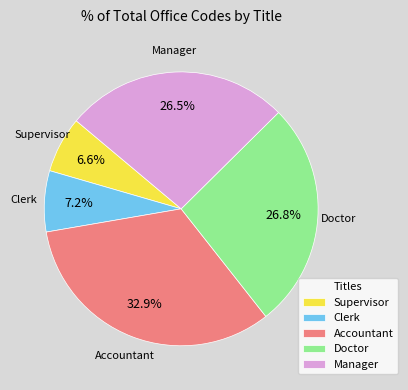

Is the sum of Accountant and Supervisor greater than half?

No